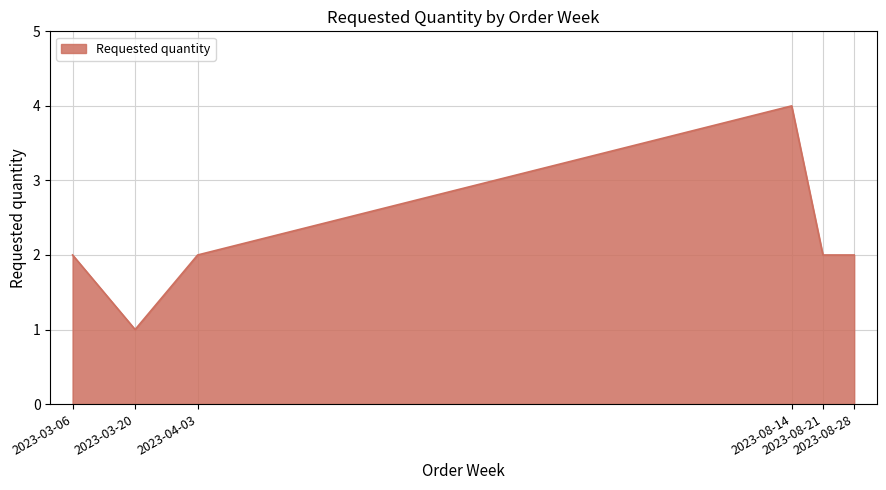

What is the sum of the values at 2023-08-14 and 2023-03-20?

5